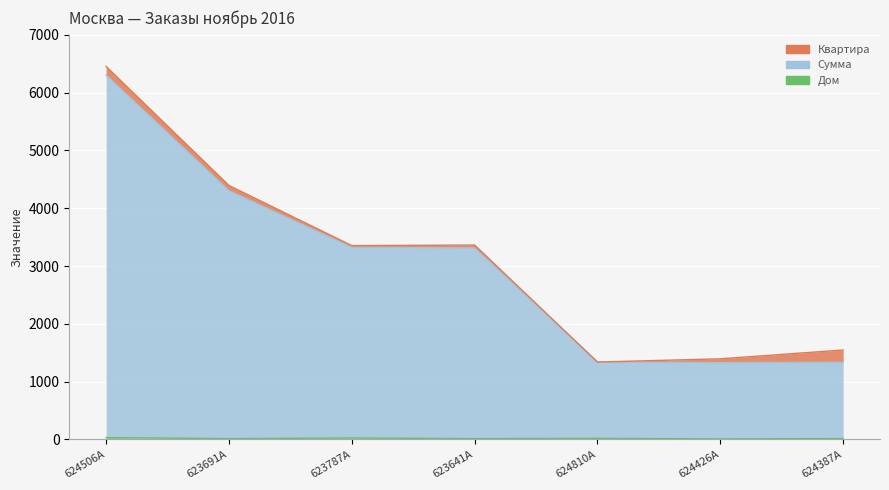

How many data points in Сумма are above 3315?

3